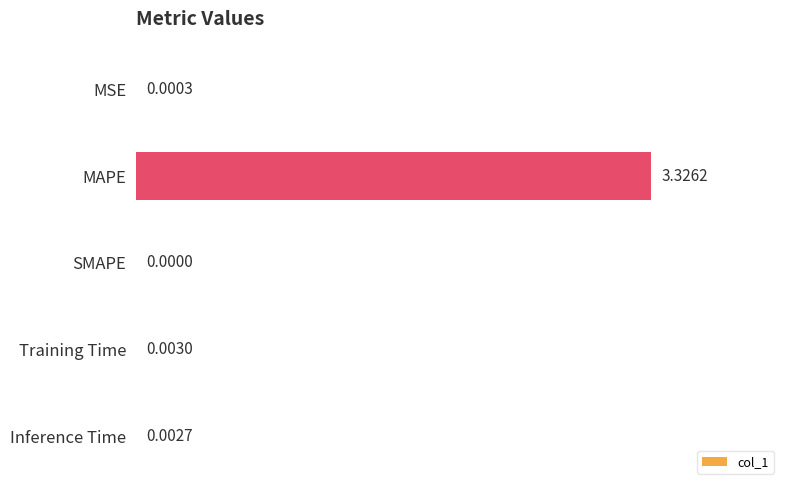

Which has a higher value, Inference Time or SMAPE?

Inference Time